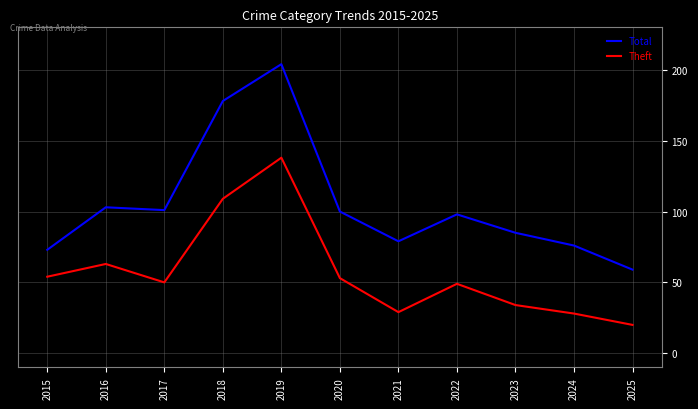

What is the total value across all series at 2022?

147